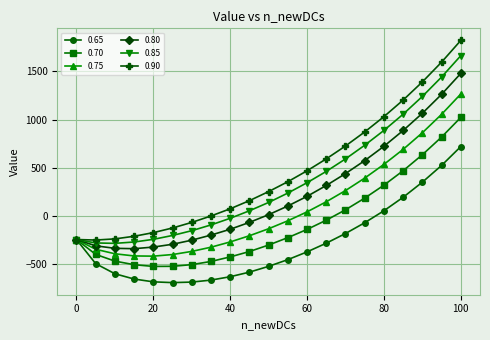

What is the value of the 0.80 point at the 4th from the left?

-336.5